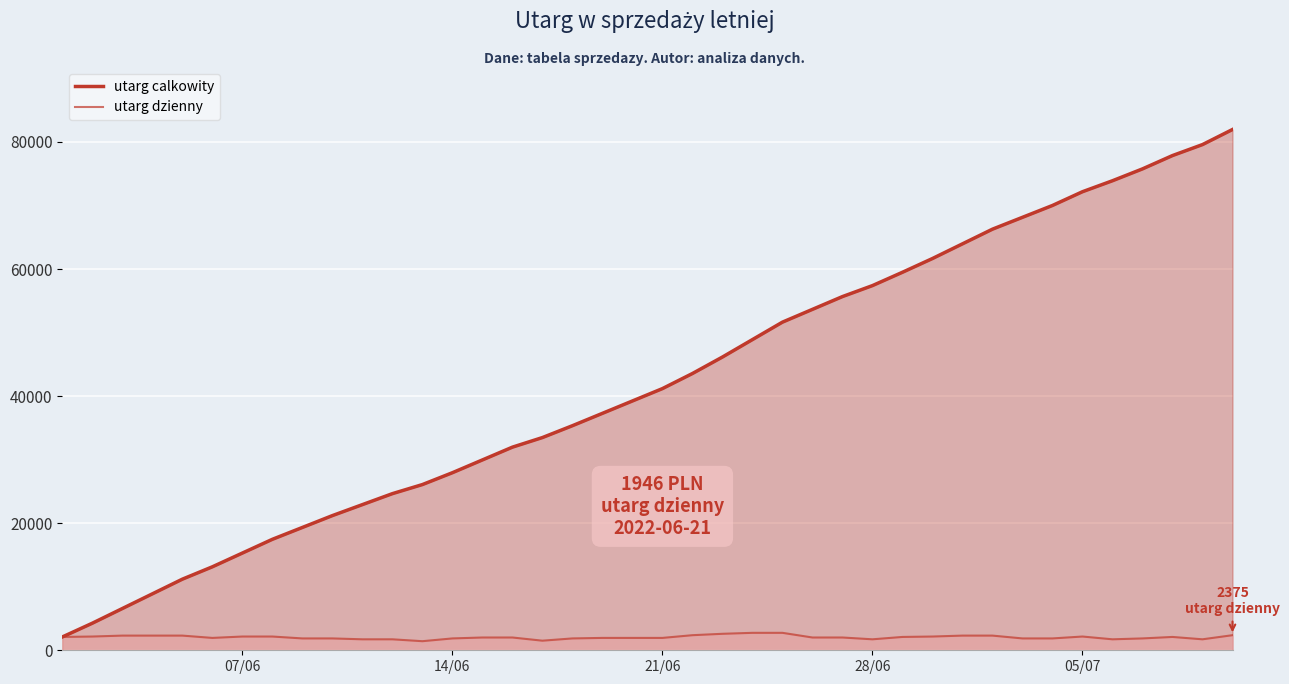

What is the lowest value of the utarg calkowity series?

2098.6